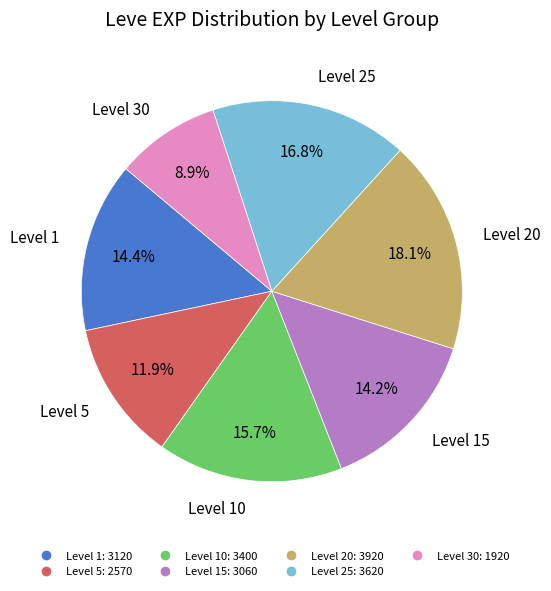

Is there any slice that represents more than half of the pie?

No